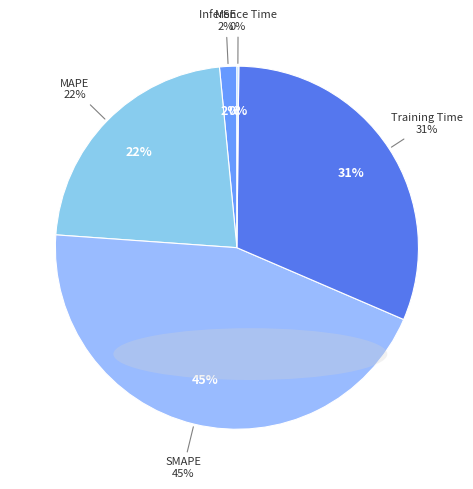

To the nearest percent, what is the combined percentage of MAPE and SMAPE?

67%